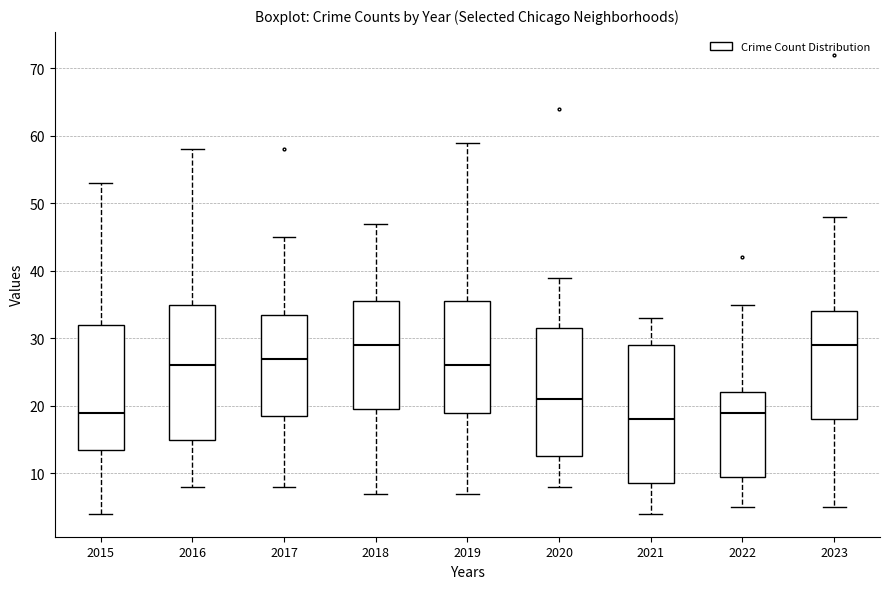

Where is the upper edge of the box at x = 2019 on the y-axis? The values are not printed on the chart, so give them approximately, as read against the axis.

36